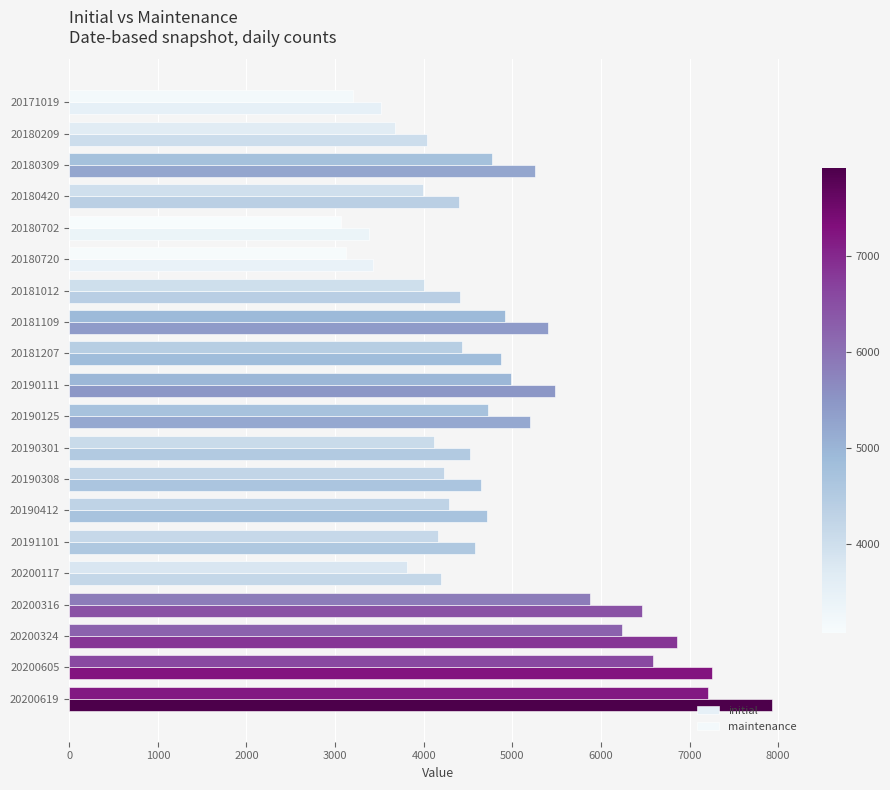

Where is maintenance nearest to the value 5138?

20190111